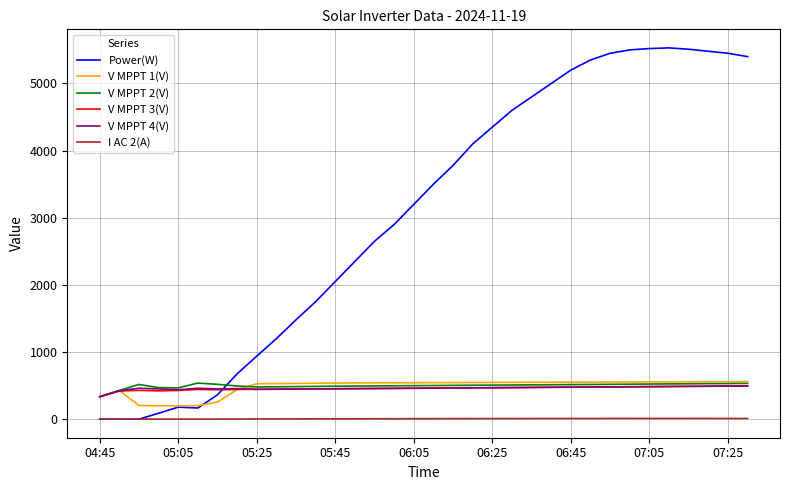

How many series are shown in this chart?

6